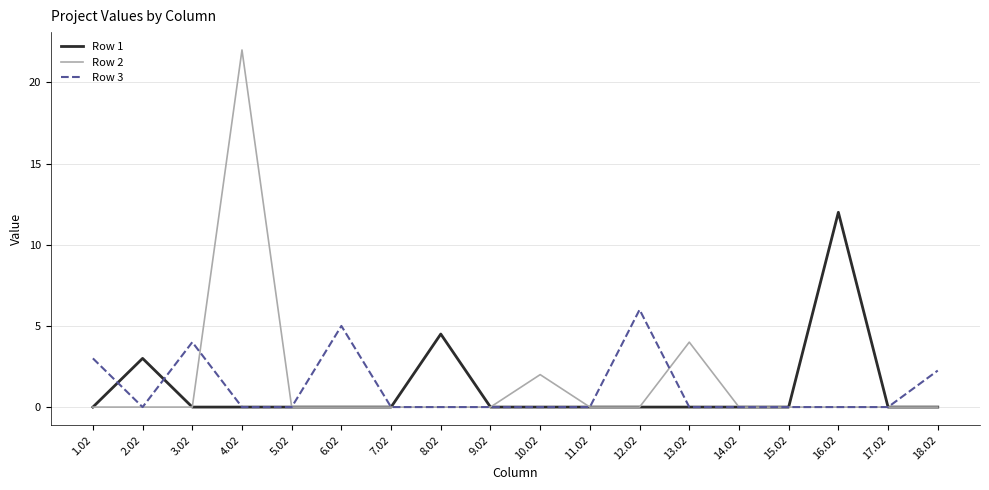

How many lines are shown in the chart?

3